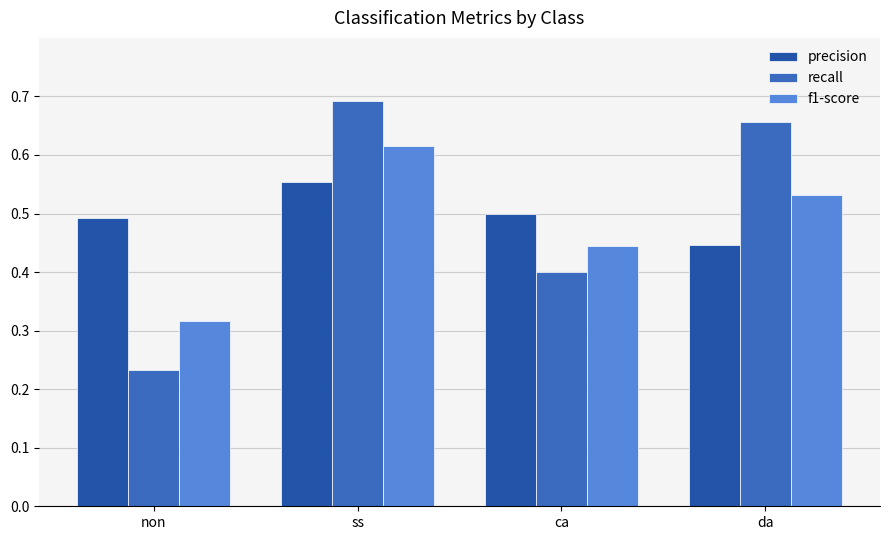

What is the approximate value of recall at da?

0.7